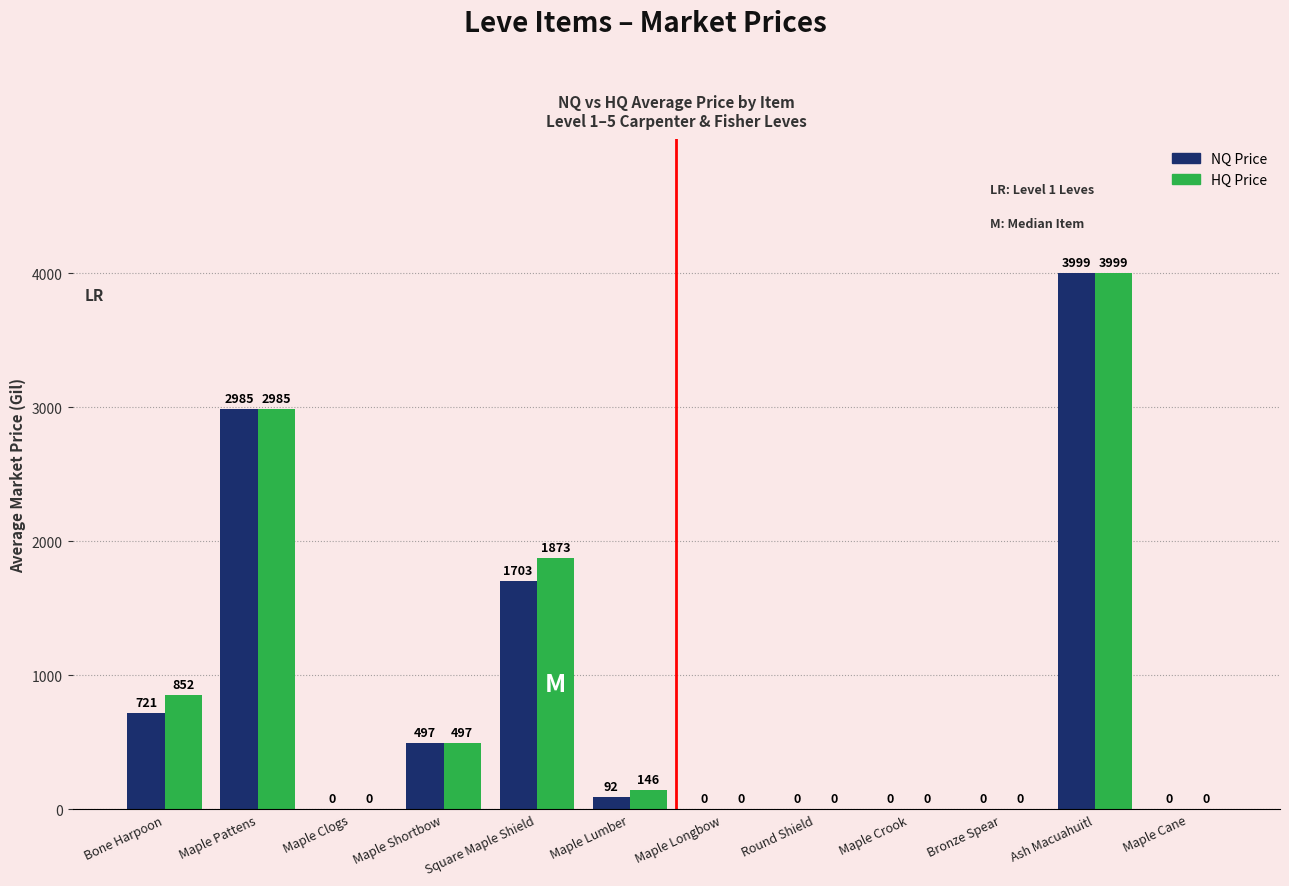

At which category does the chart reach its peak across all series?

Ash Macuahuitl